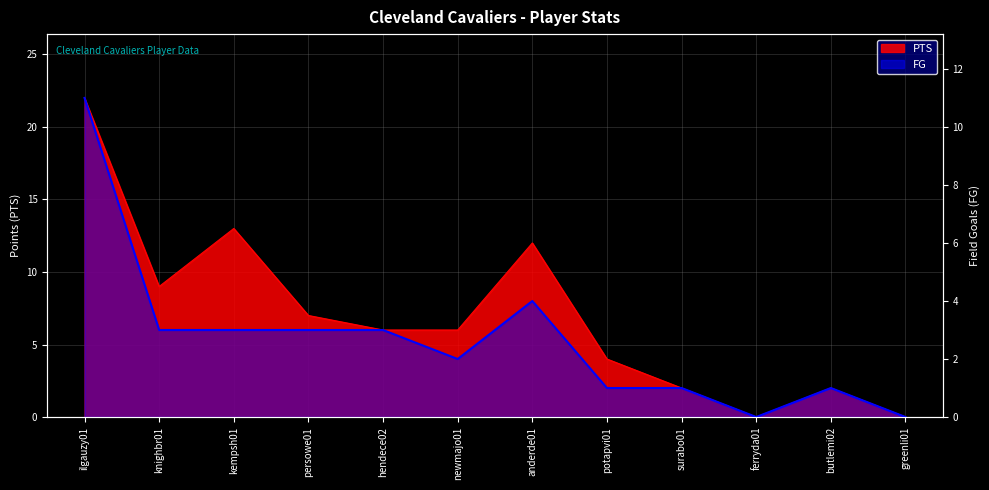

What is the difference between the highest and lowest values at butlemi02?

1